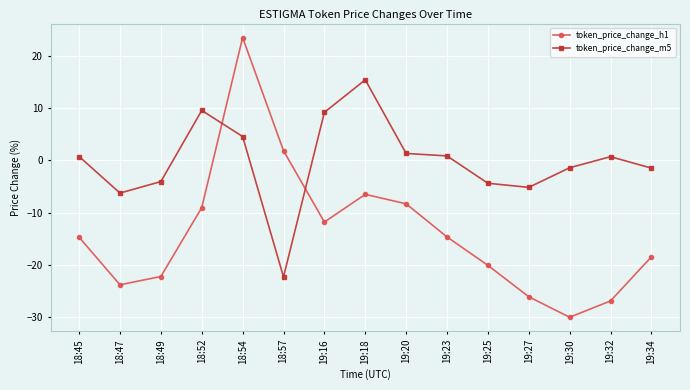

What is the sum of all token_price_change_m5 values?

-2.4